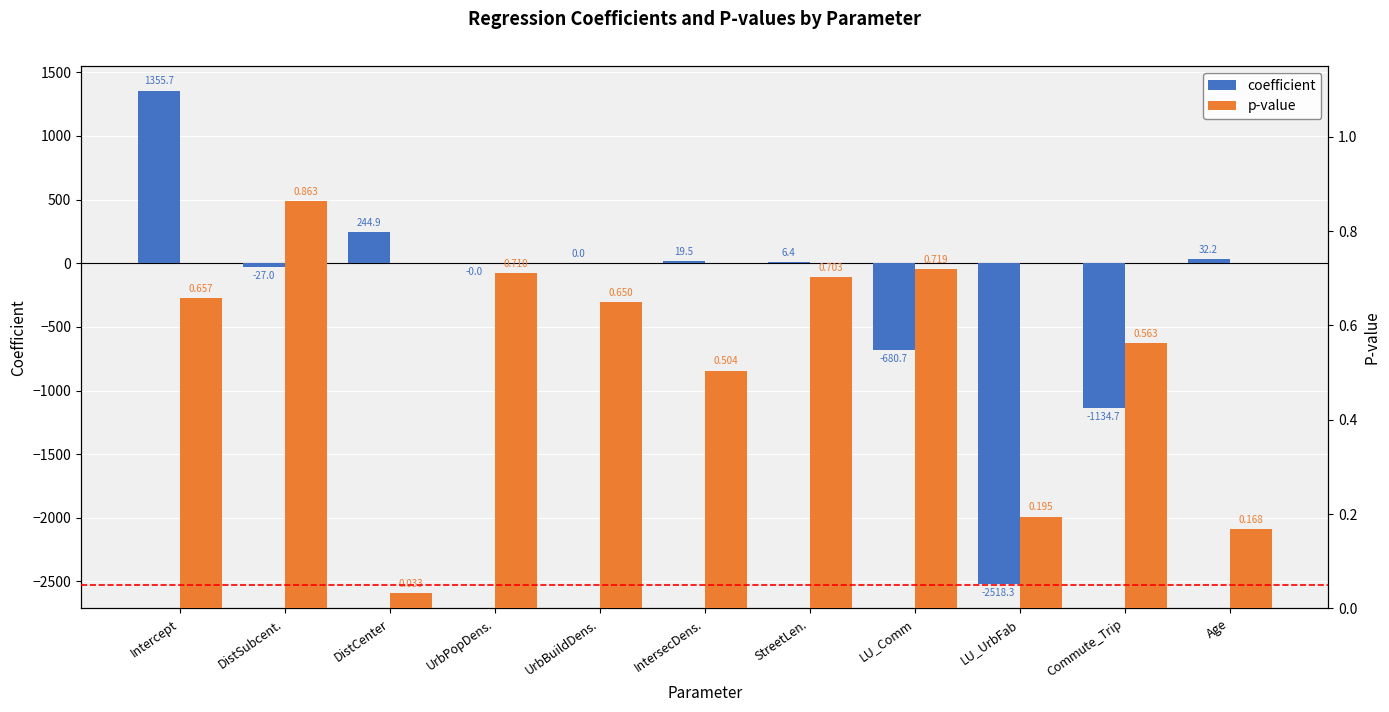

Are the bars horizontal?

No